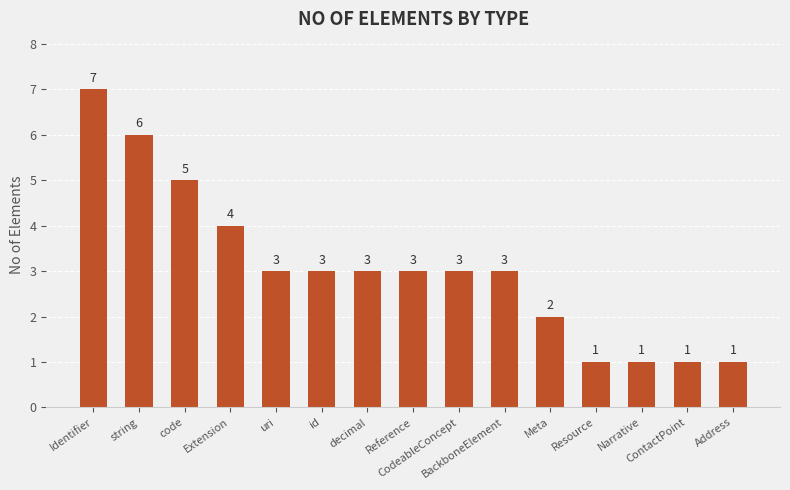

What is the greatest value displayed?

7